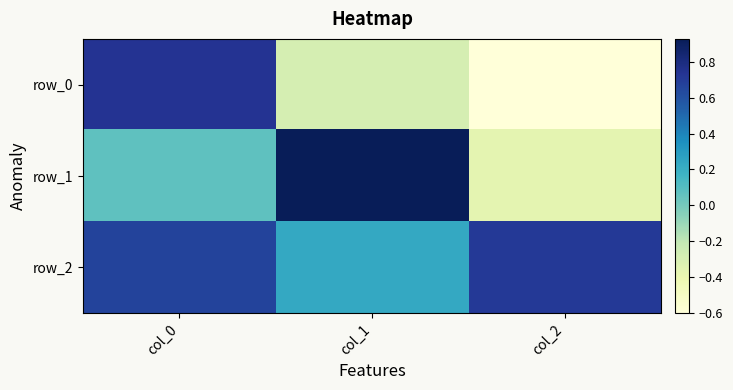

Count the row_2 values in the range 0 to 1.

3